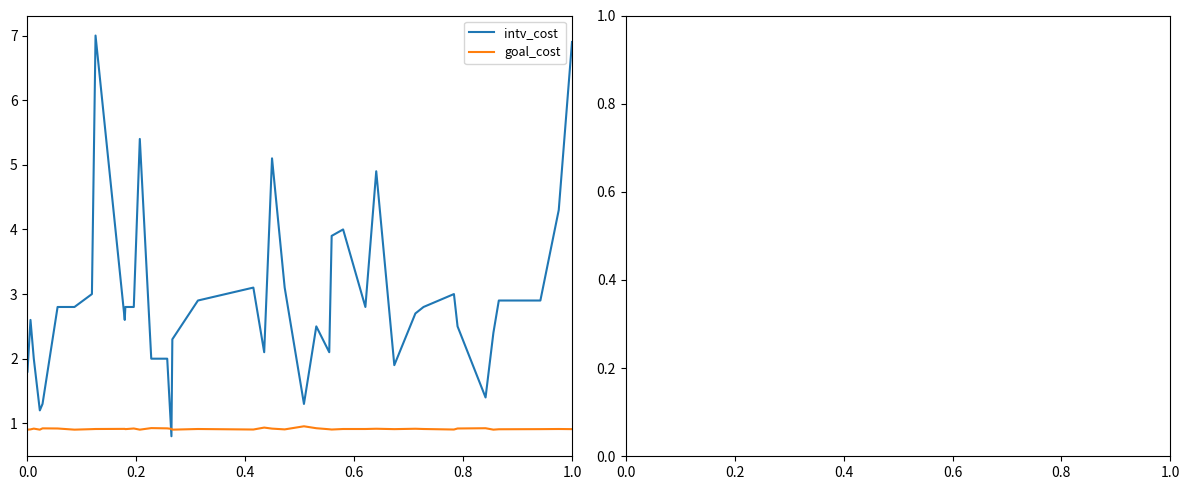

Which series has the largest range (max minus min)?

intv_cost